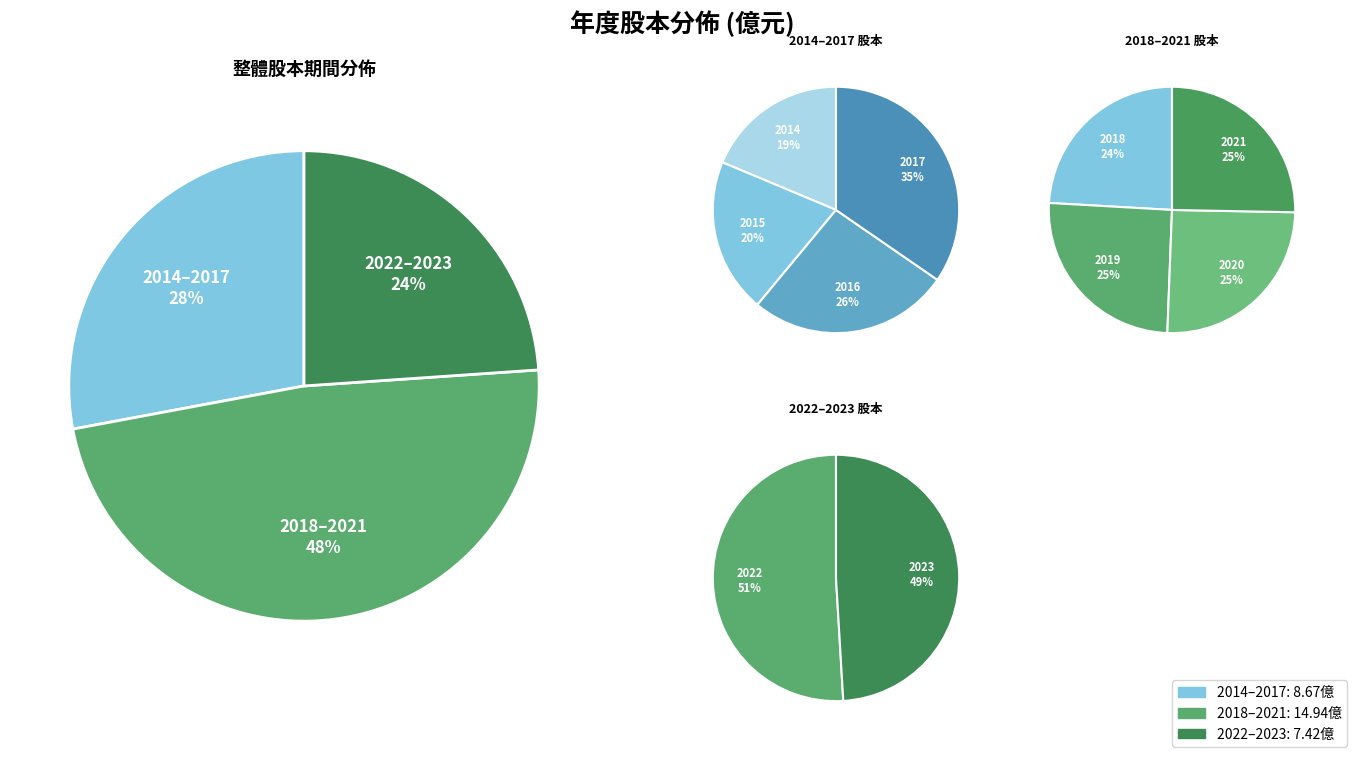

To the nearest percent, what is the average slice percentage?

10%